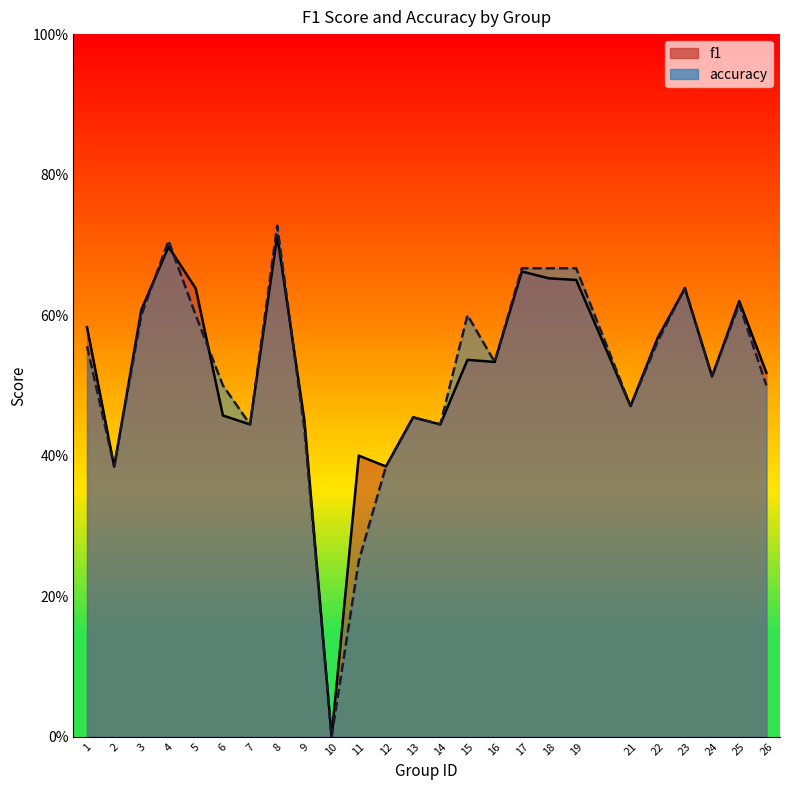

Rank the series by their average value, from highest to lowest.

f1, accuracy